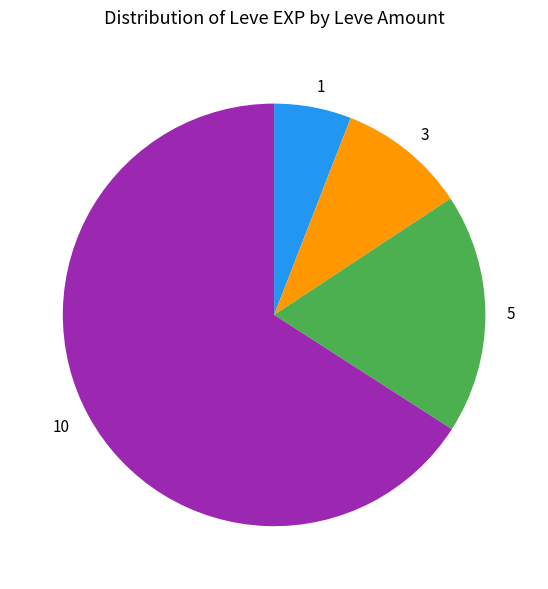

The 5 slice represents 11% of the pie. True or false?

False